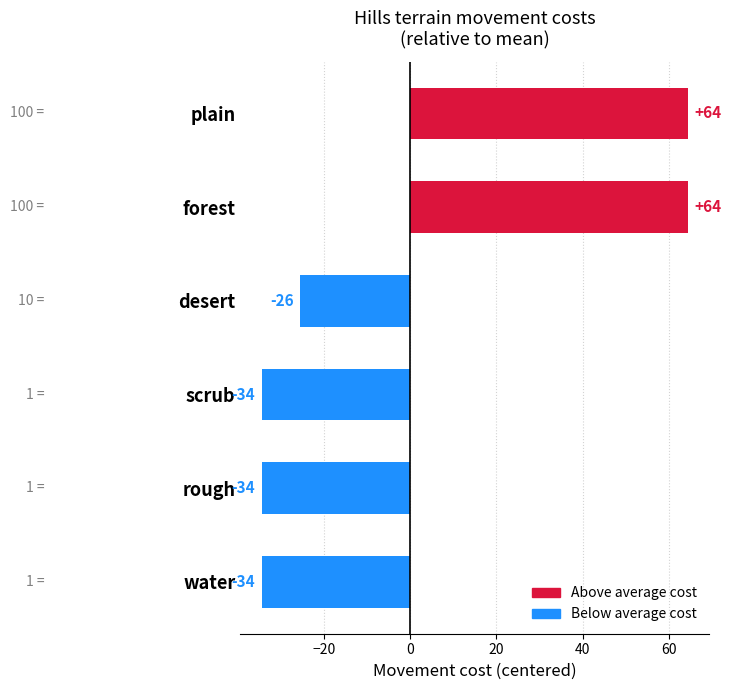

Does the chart contain stacked bars?

No